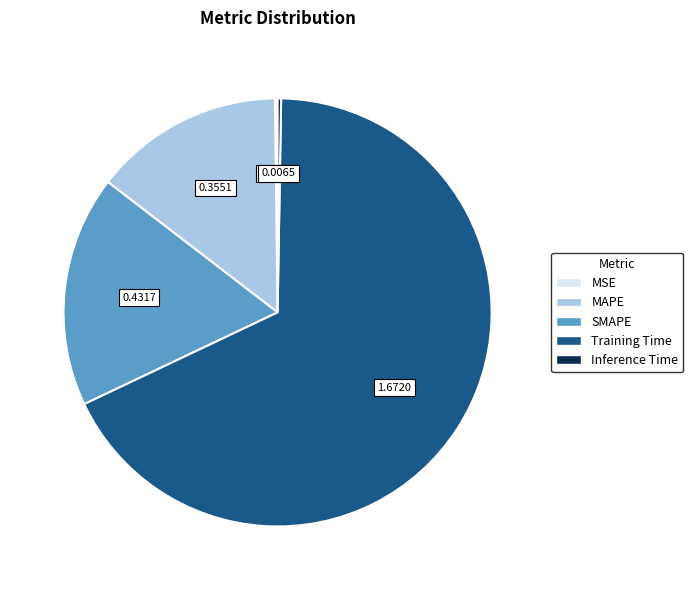

Which category has the biggest portion of the pie?

Training Time